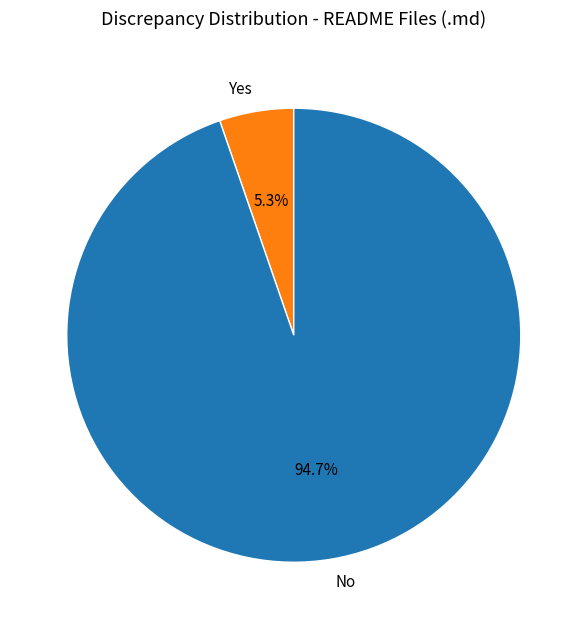

Approximately how many times larger is the value at No compared to Yes?

17.9